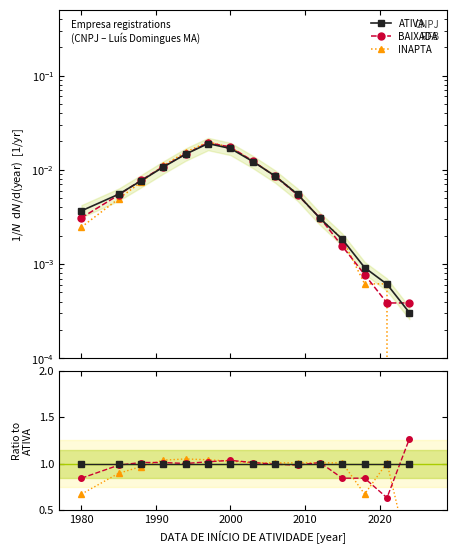

Is this an area chart (filled region under the line)?

No